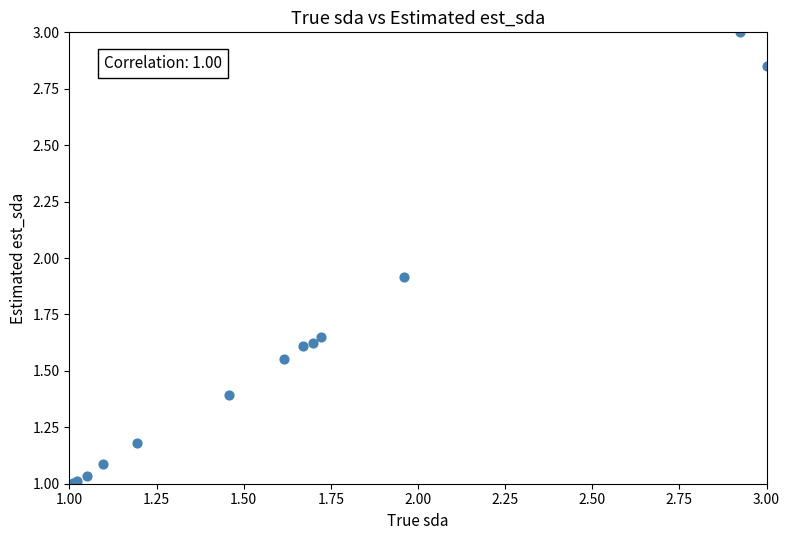

What Y value in the scatter plot is closest to 2?

1.9